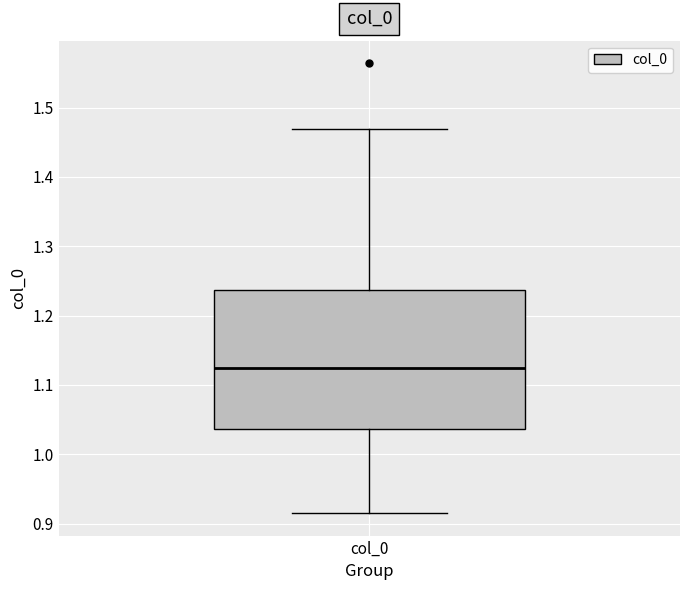

Transcribe this box plot: give where the median line is, the range the box spans, and where the two whiskers end, as read against the y-axis. The values are not printed on the chart, so give them approximately, as read against the axis.

median 1.12, box 1.04 to 1.24, whiskers 0.92 to 1.47